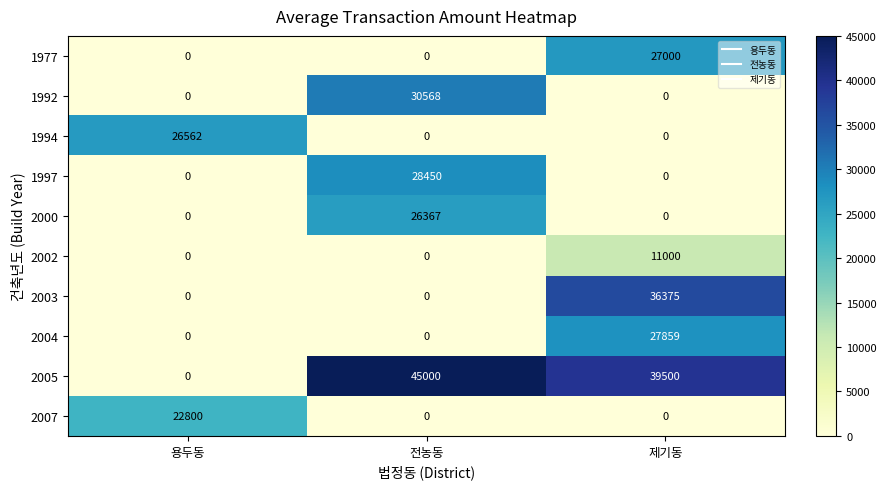

Rank the series by their maximum value, from highest to lowest.

2005, 2003, 1992, 1997, 2004, 1977, 1994, 2000, 2007, 2002